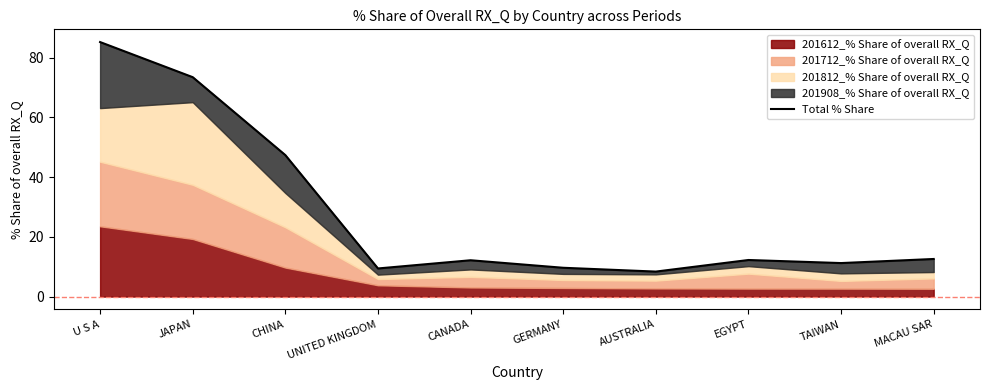

Reading left to right, extract all data points from this chart.

U S A=85.2	JAPAN=73.4	CHINA=47.3	UNITED KINGDOM=9.4	CANADA=12.2	GERMANY=9.6	AUSTRALIA=8.4	EGYPT=12.2	TAIWAN=11.2	MACAU SAR=12.6